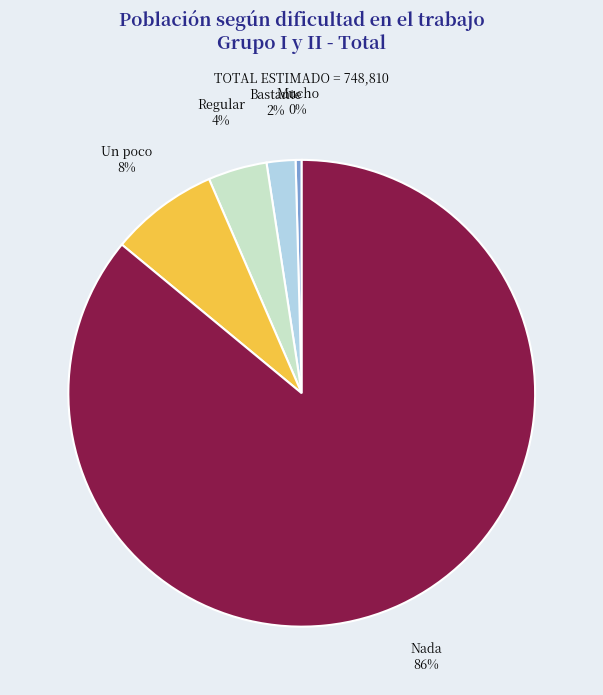

Which category has the biggest portion of the pie?

Nada